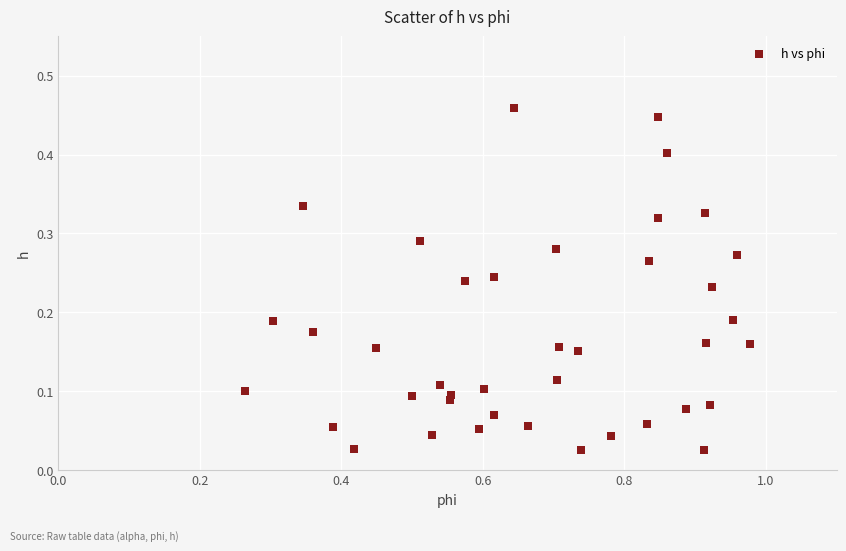

What is the range of X values (max minus min)?

0.7